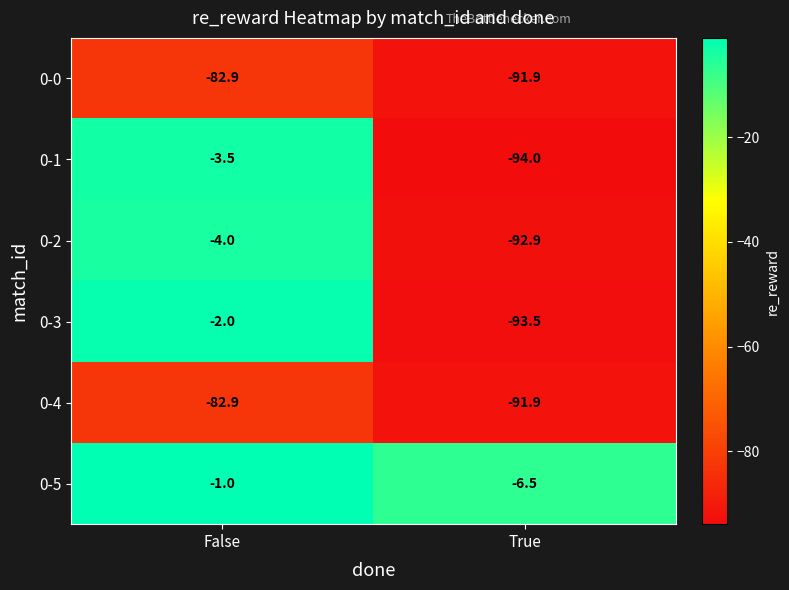

What is the sum of the 0-1 values at False and True?

-97.5